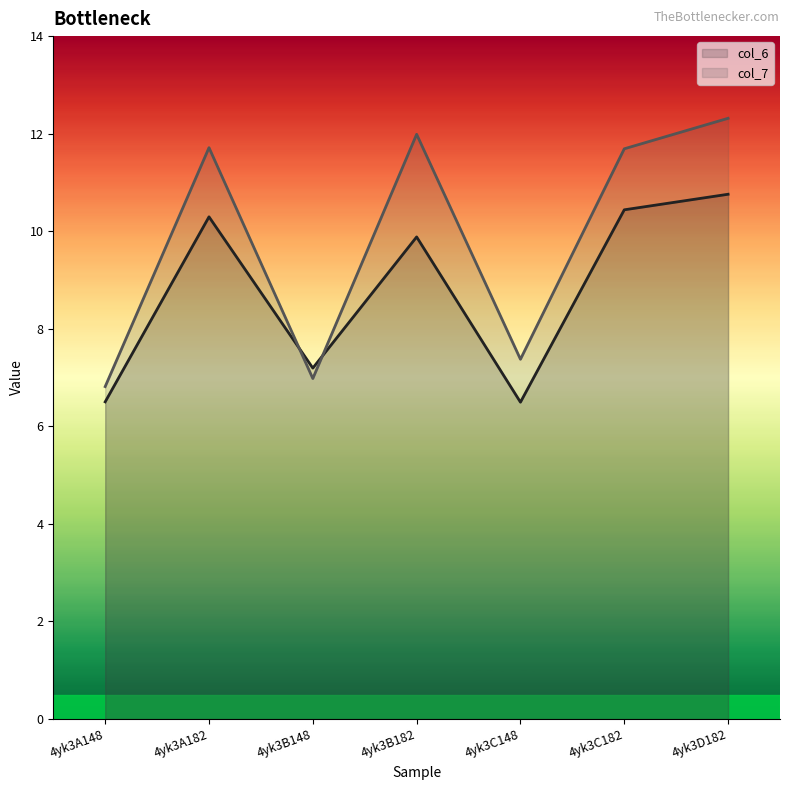

What are all the series names shown in the legend?

col_6 line, col_7 line